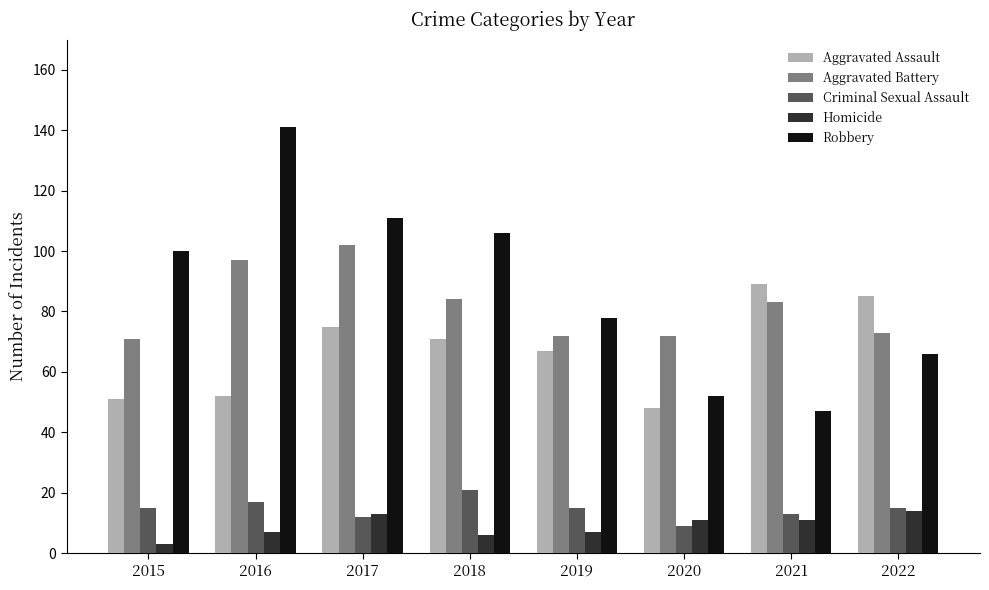

How many bars are there in total?

40